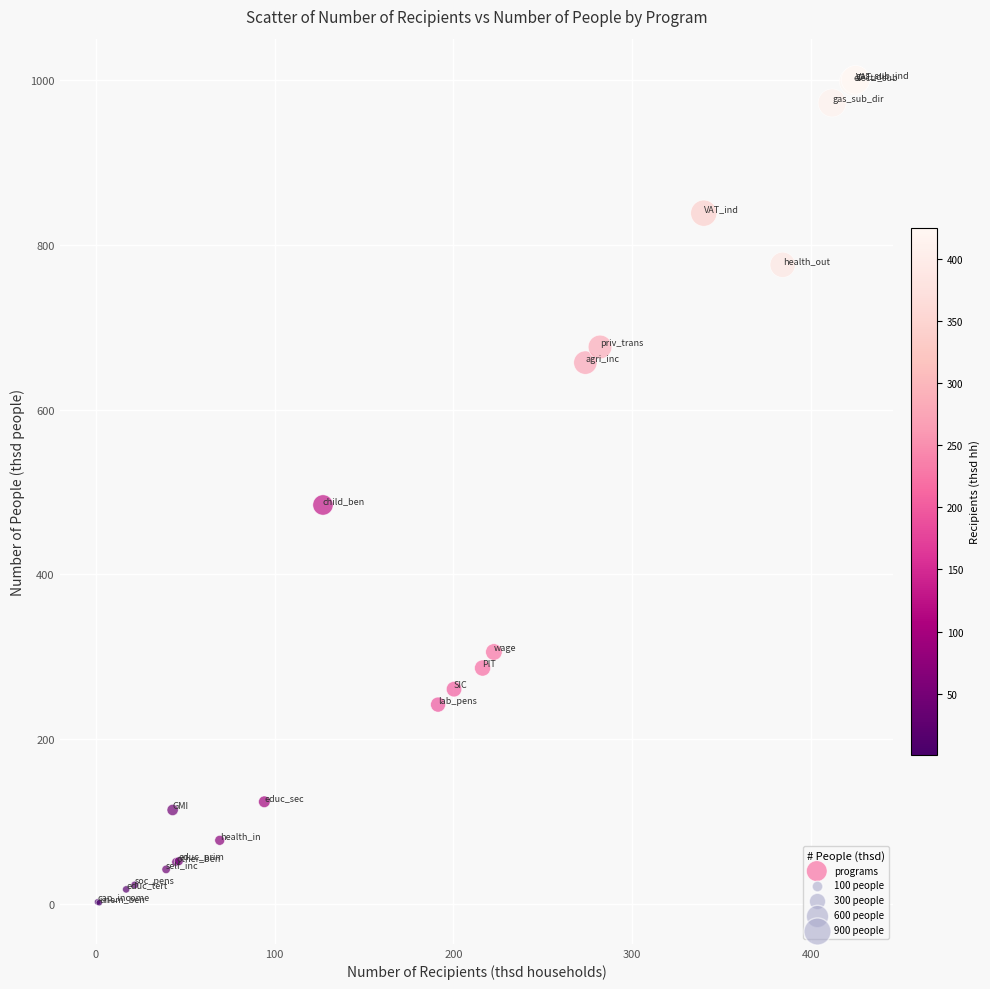

What Y value in the scatter plot is closest to 500?

484.3